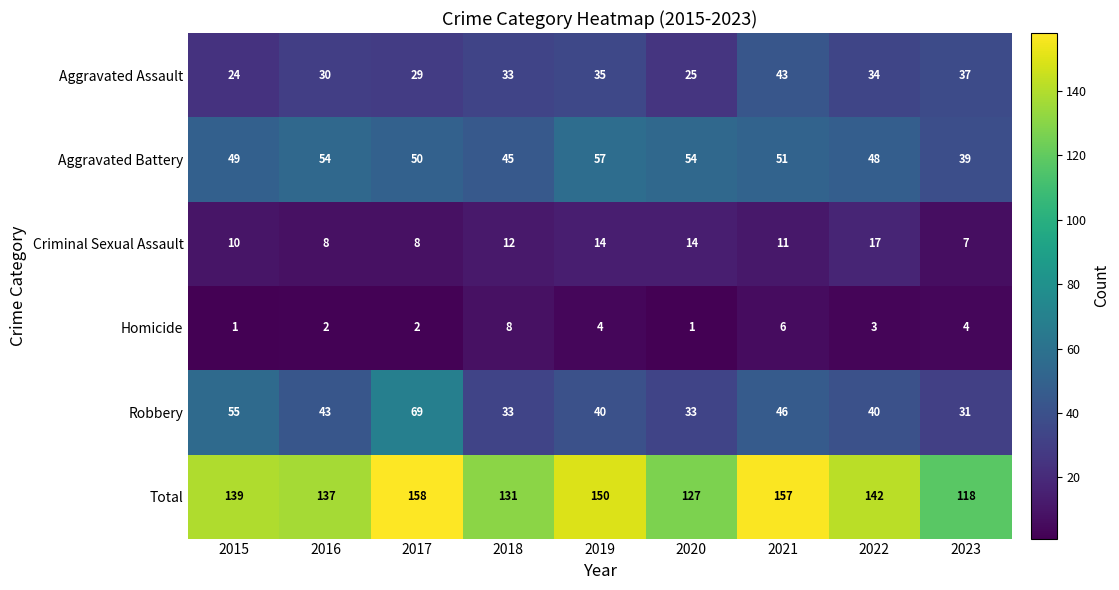

Between 2021 and 2023, which series saw the biggest shift?

Total